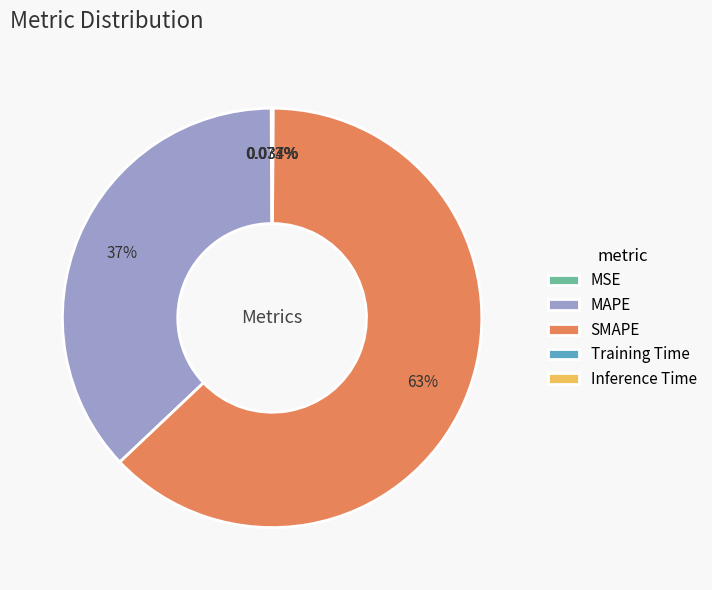

To the nearest percent, what is the combined percentage of SMAPE and MAPE?

100%